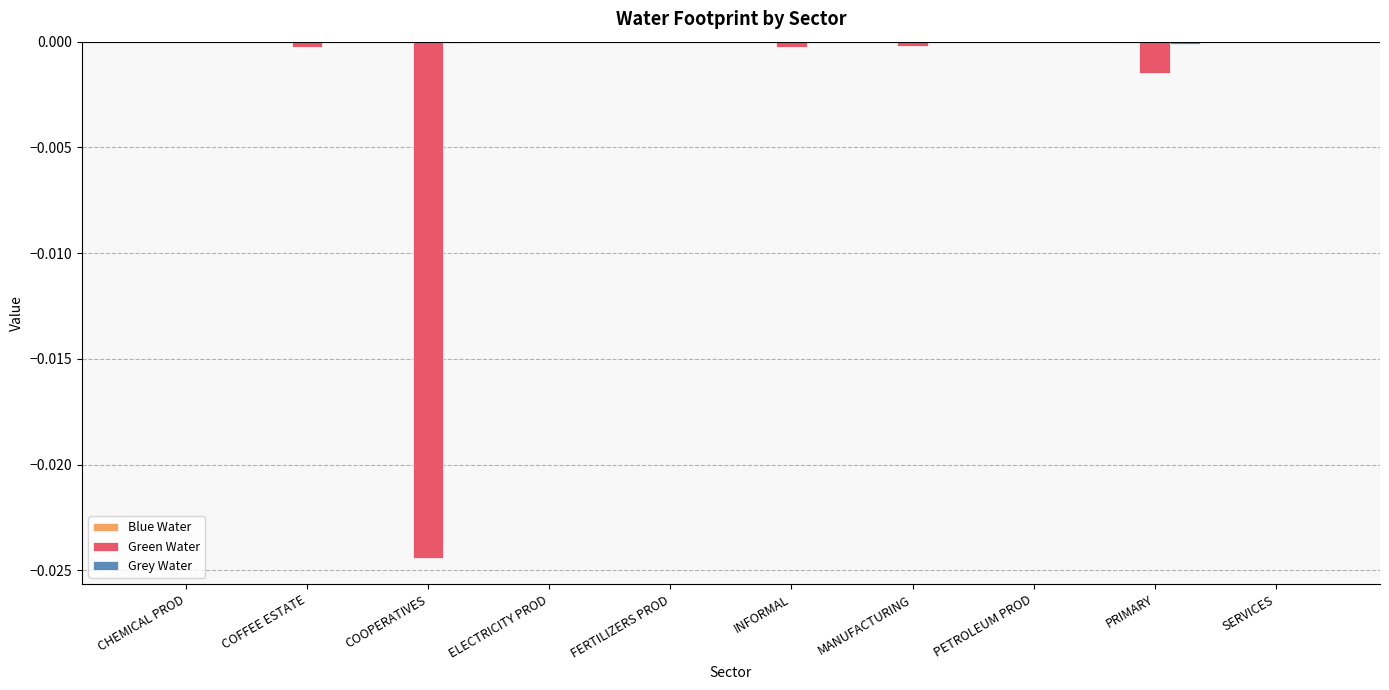

The Green Water series shows -0.0 at CHEMICAL PROD. True or false?

True